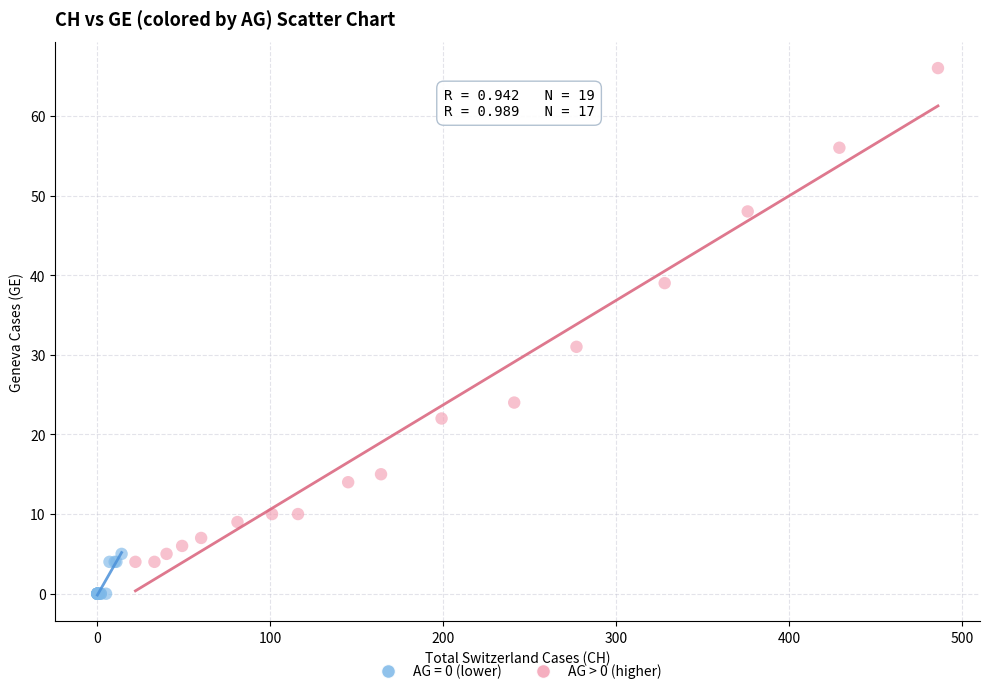

Which series has the largest Y range (max minus min)?

AG > 0 (higher)